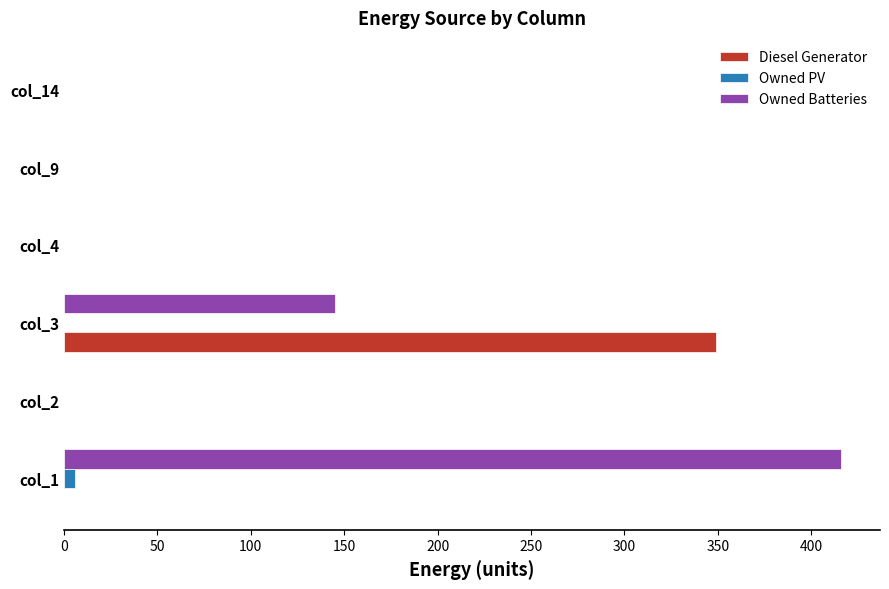

Between col_3 and col_14, which series saw the biggest shift?

Diesel Generator